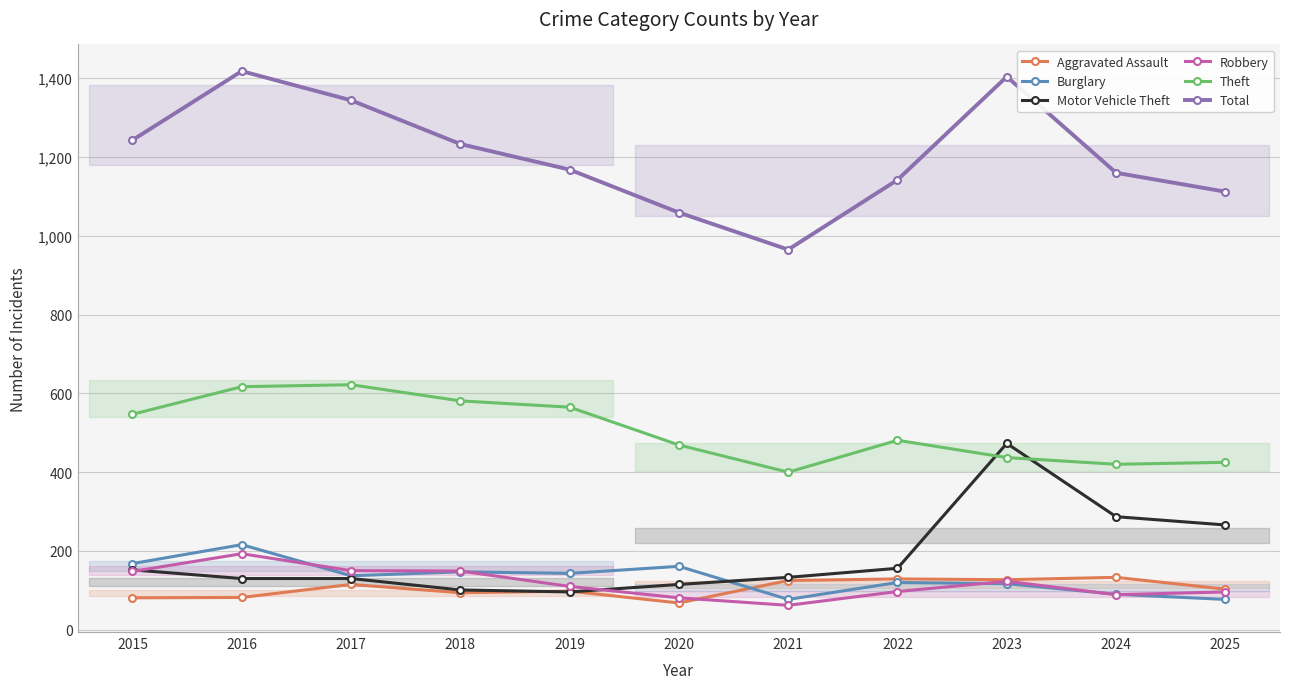

Which label corresponds to the largest value in the chart?

2016